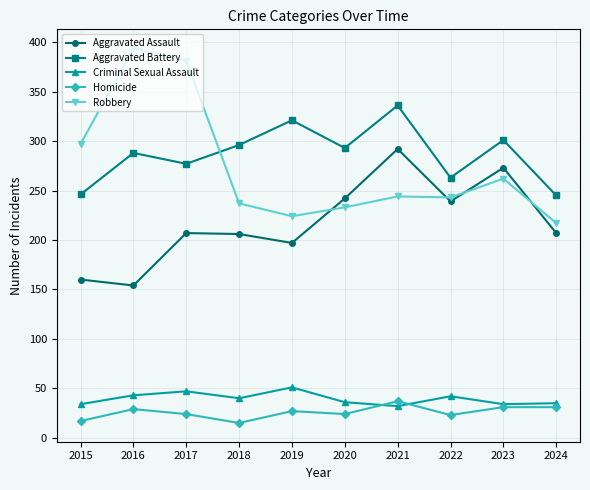

What is the smallest value displayed?

15